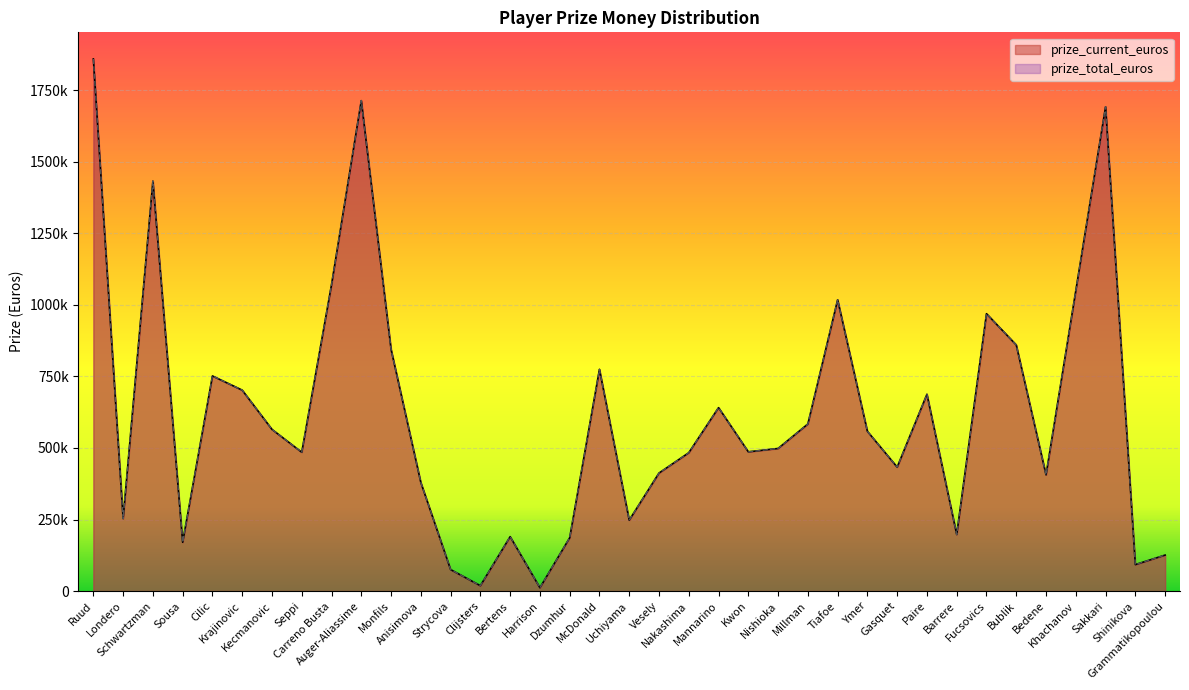

True or false: prize_current_euros and prize_total_euros cross at least once.

False